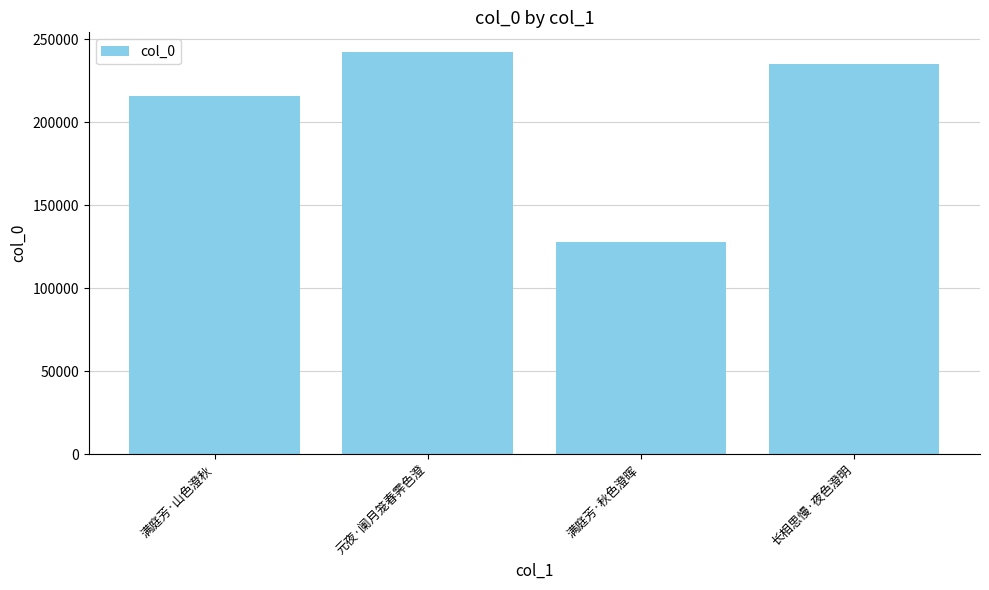

What is the change in value from 元夜·阑月笼春霁色澄 to 长相思慢·夜色澄明?

-7058